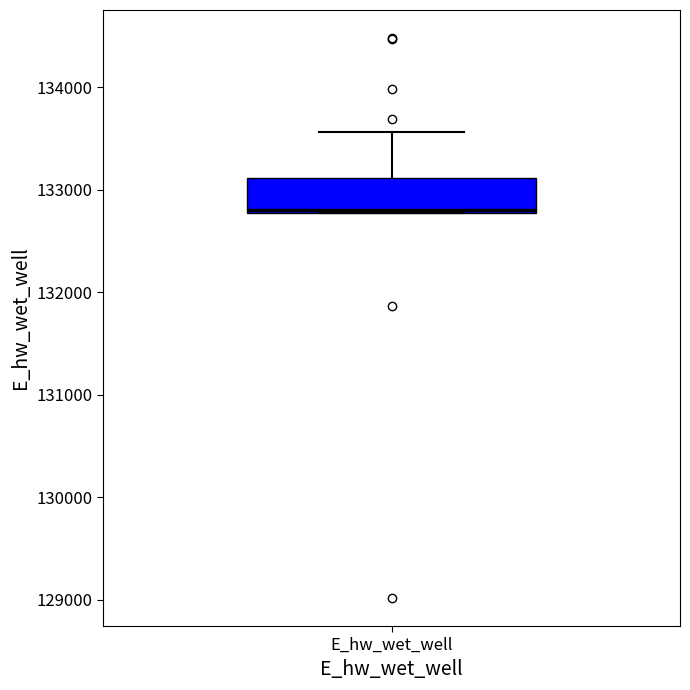

Where does the upper whisker of the box for E_hw_wet_well end on the y-axis? The values are not printed on the chart, so give them approximately, as read against the axis.

133600